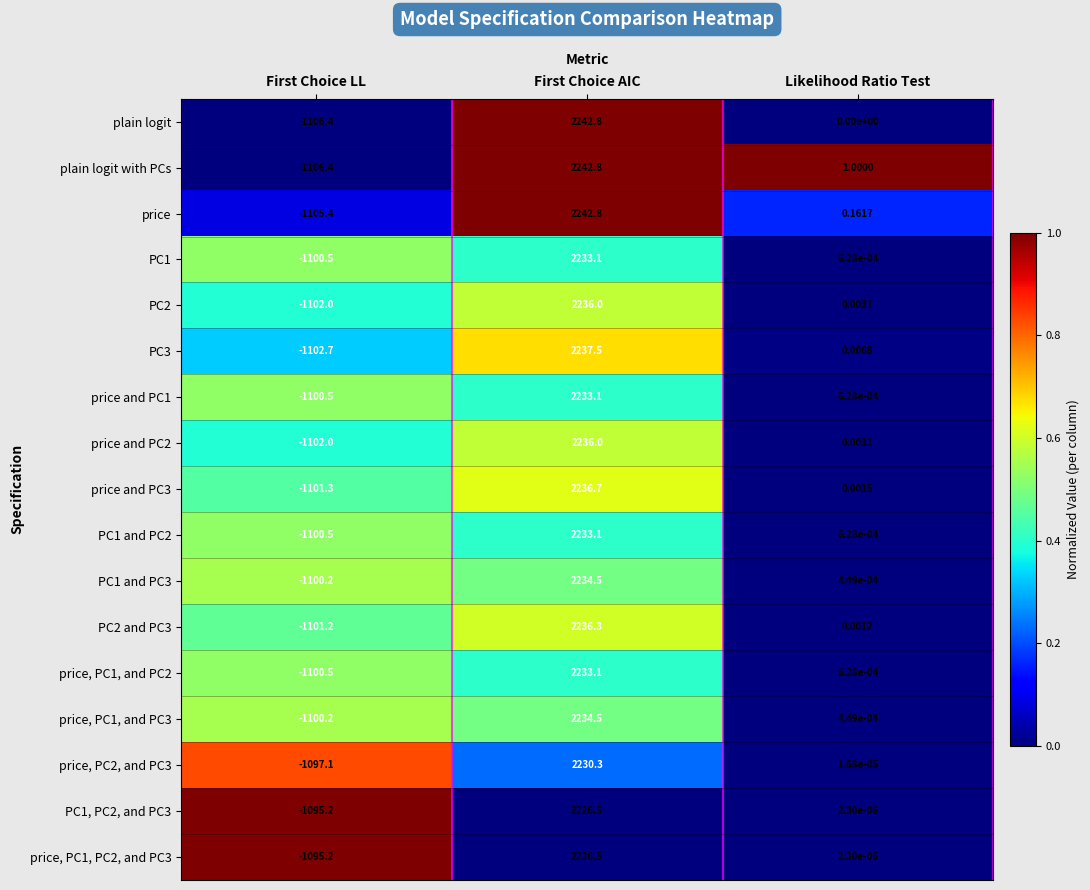

Where does the price, PC1, PC2, and PC3 series first go above 0?

First Choice AIC